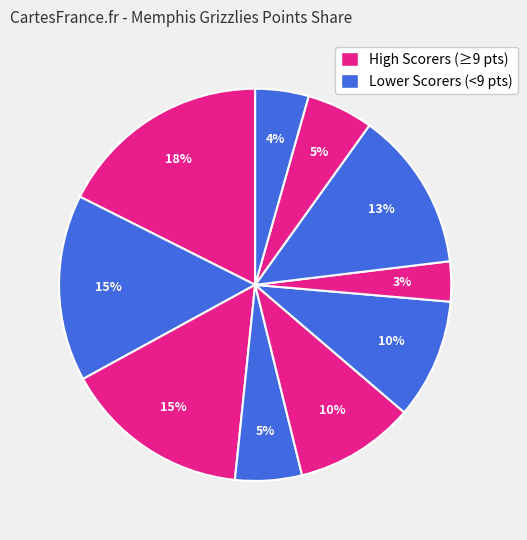

Count the number of slices in the pie.

10